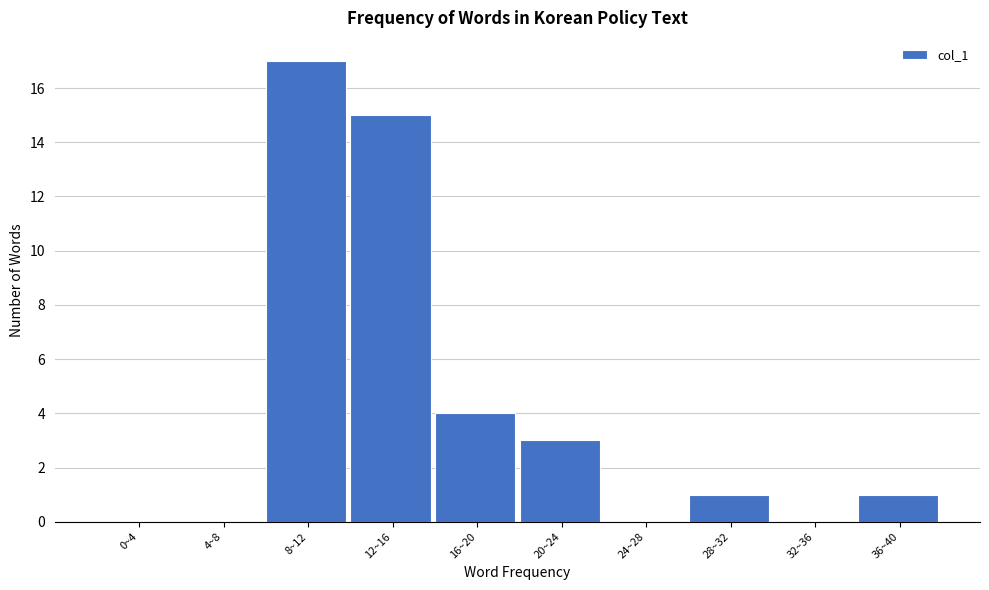

Reading left to right, what are all the values shown in this chart?

0~4=0	4~8=0	8~12=17	12~16=15	16~20=4	20~24=3	24~28=0	28~32=1	32~36=0	36~40=1